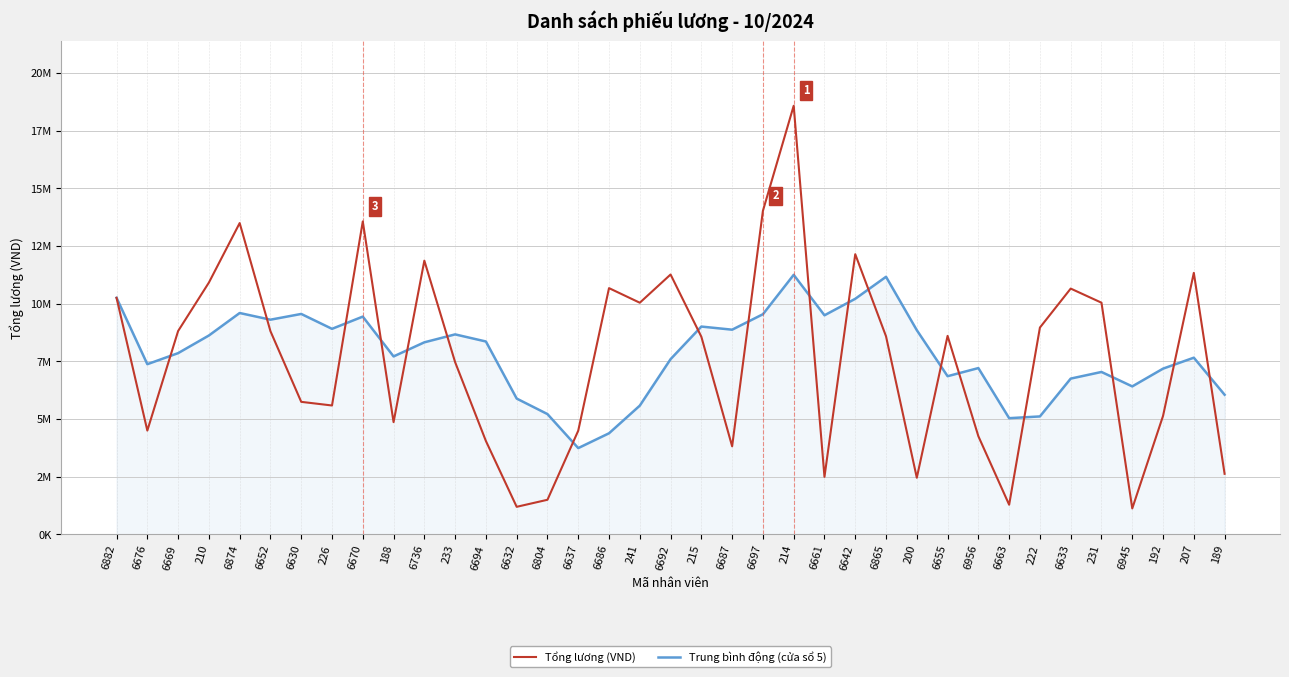

What position from the right is 6692?

19